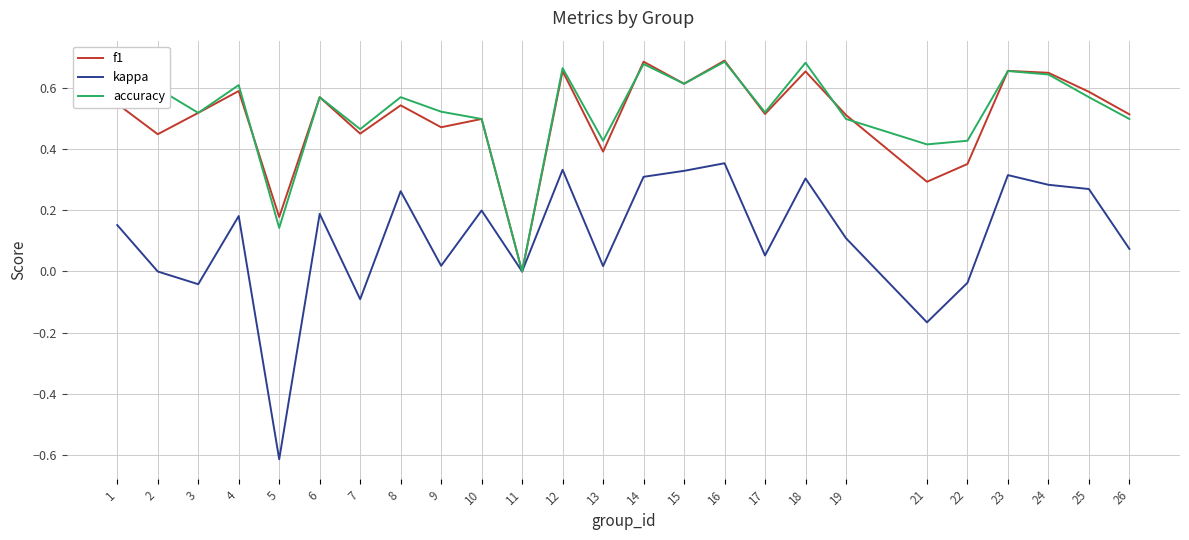

The value of accuracy at 21 is 0.6. True or false?

False